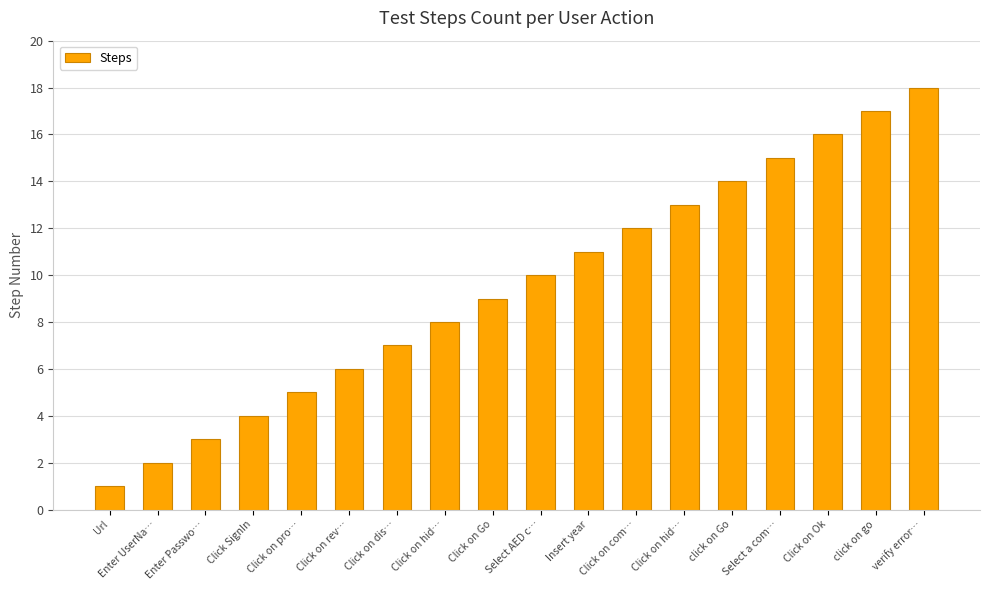

How many bars are there in total?

18